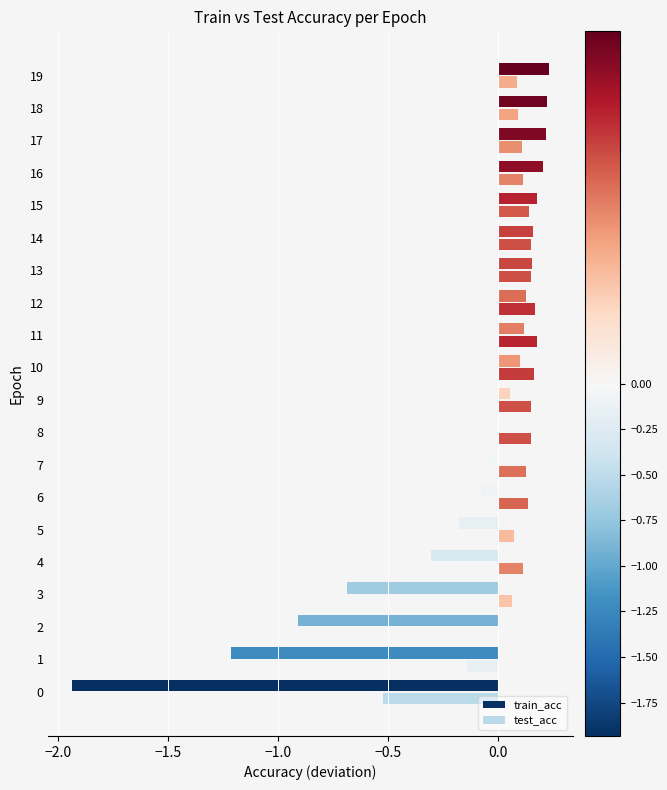

Read the test_acc value at 0.

-0.5